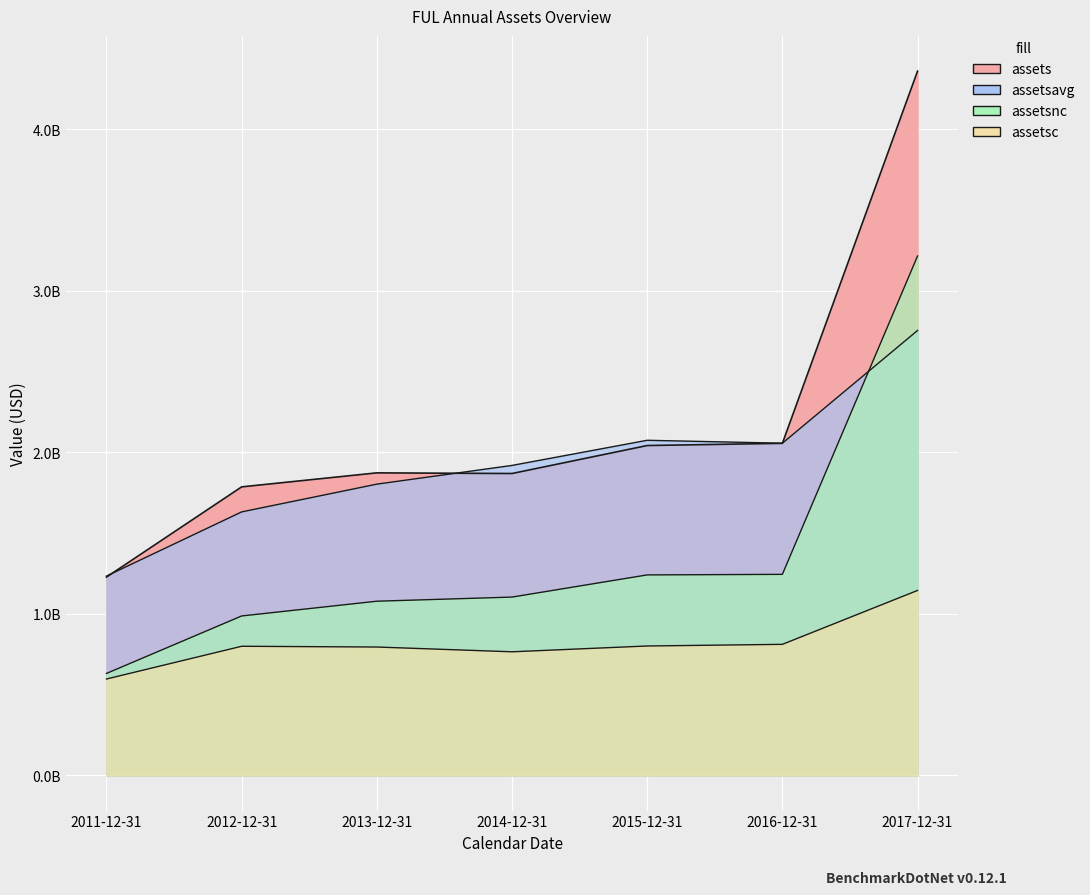

What is the label of the 7th point from the right?

2011-12-31